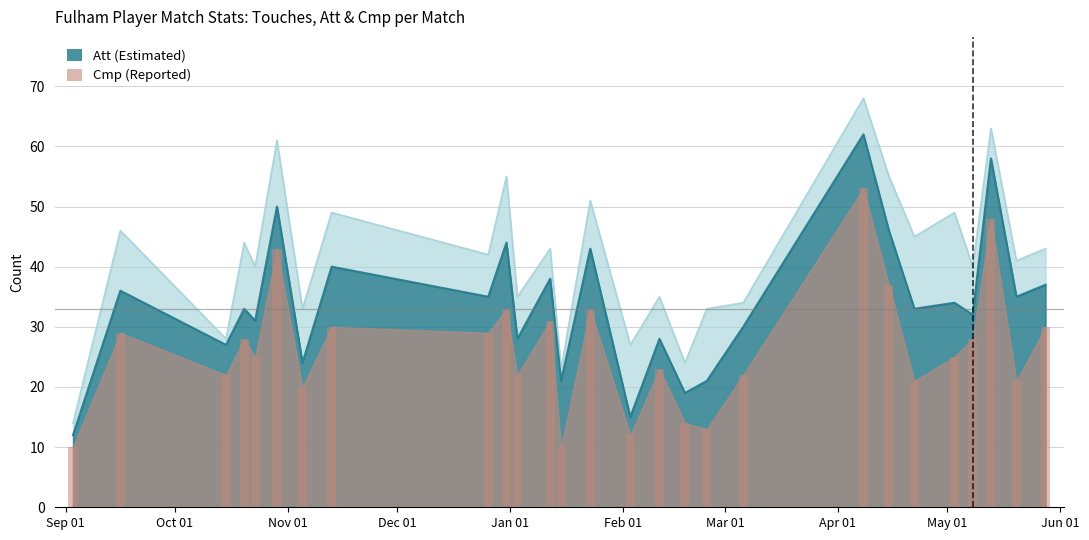

At which label does Cmp reach its minimum?

2022-09-03